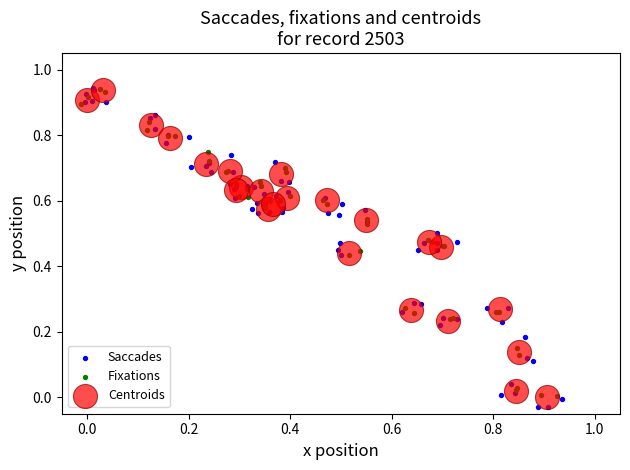

Which series has the widest spread of Y values?

Saccades